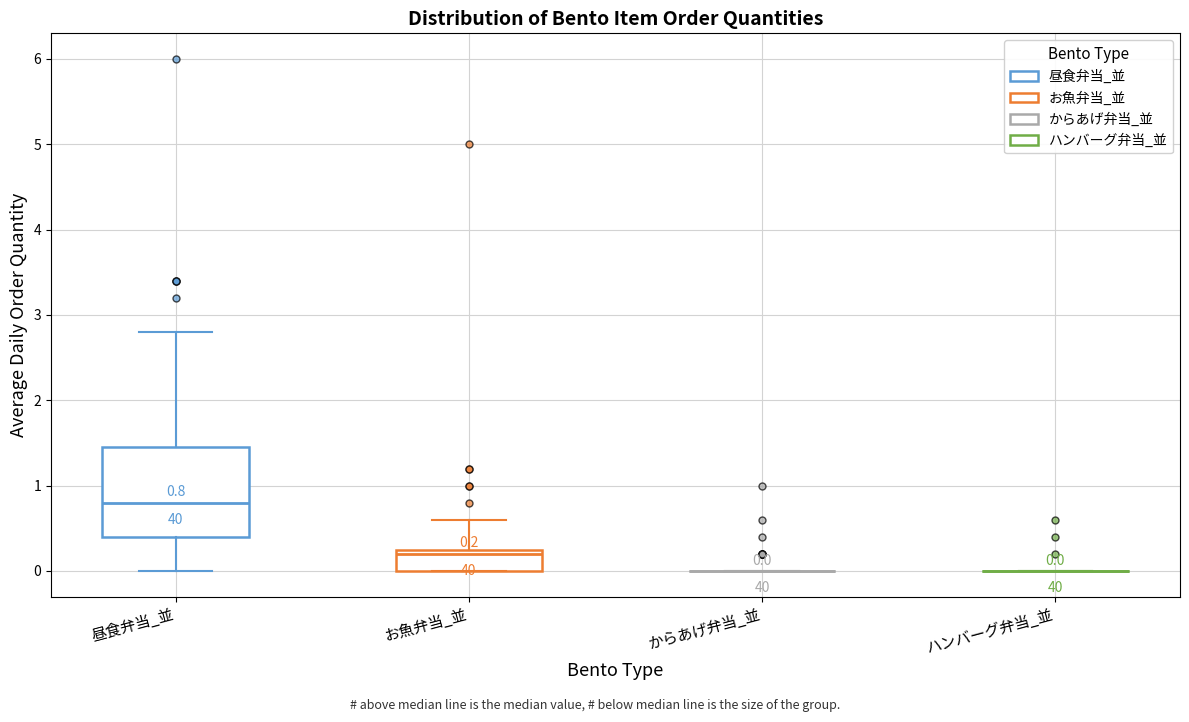

Which box is the tallest, from its lower edge to its upper edge?

昼食弁当_並